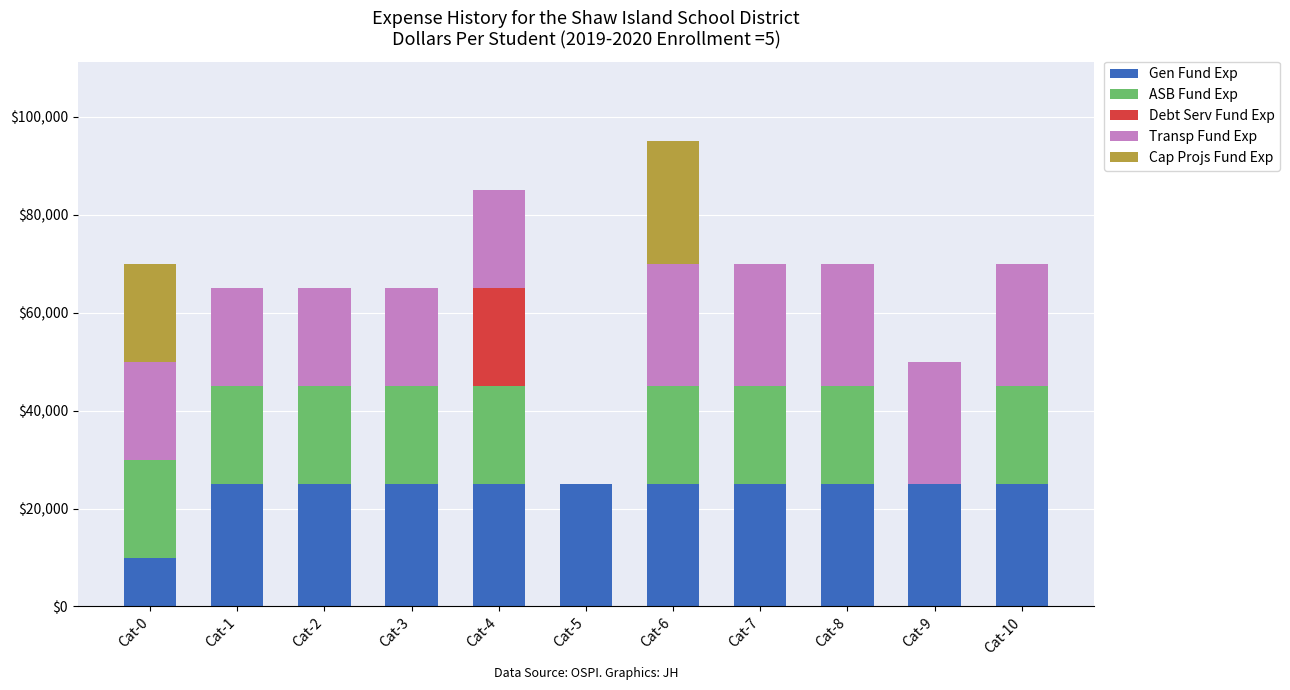

Between Cat-2 and Cat-10, which series saw the biggest shift?

Transp Fund Exp